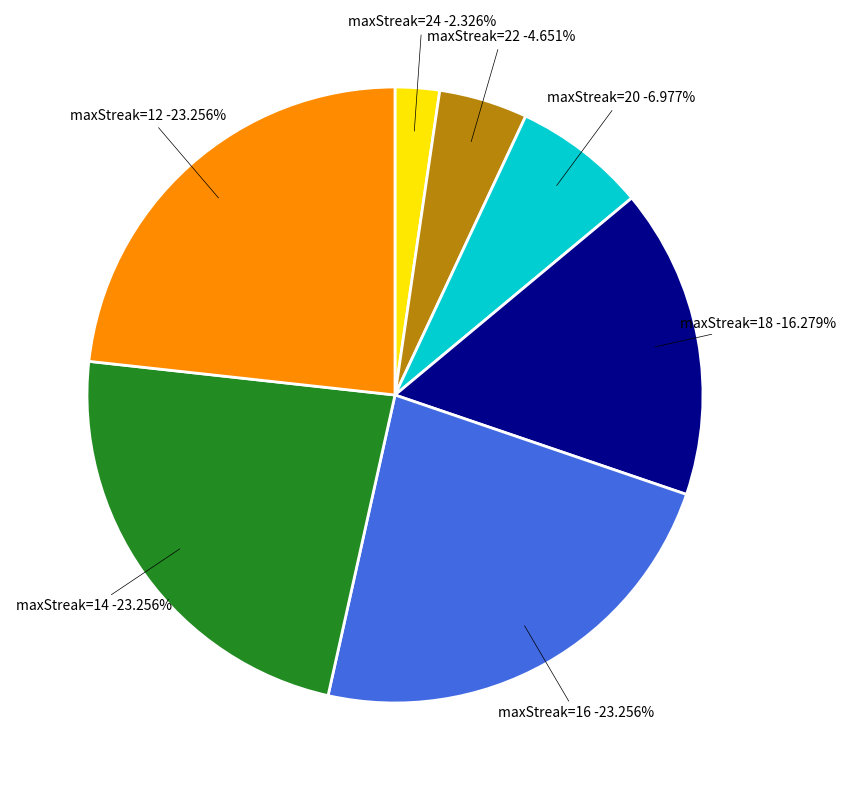

Which slice is the largest?

12